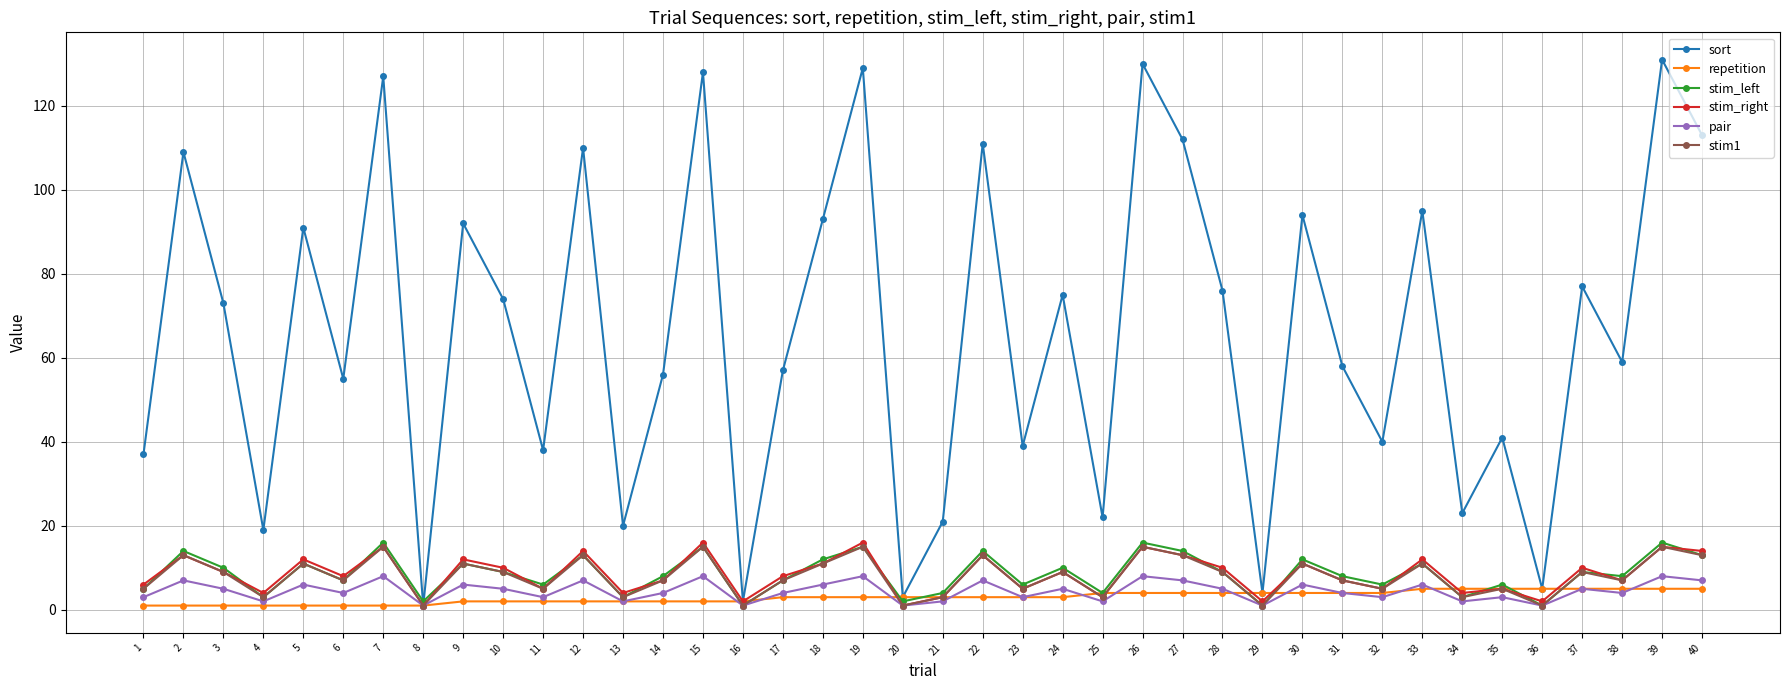

Is the value of stim_left at 15 greater than the value of pair at 5?

Yes